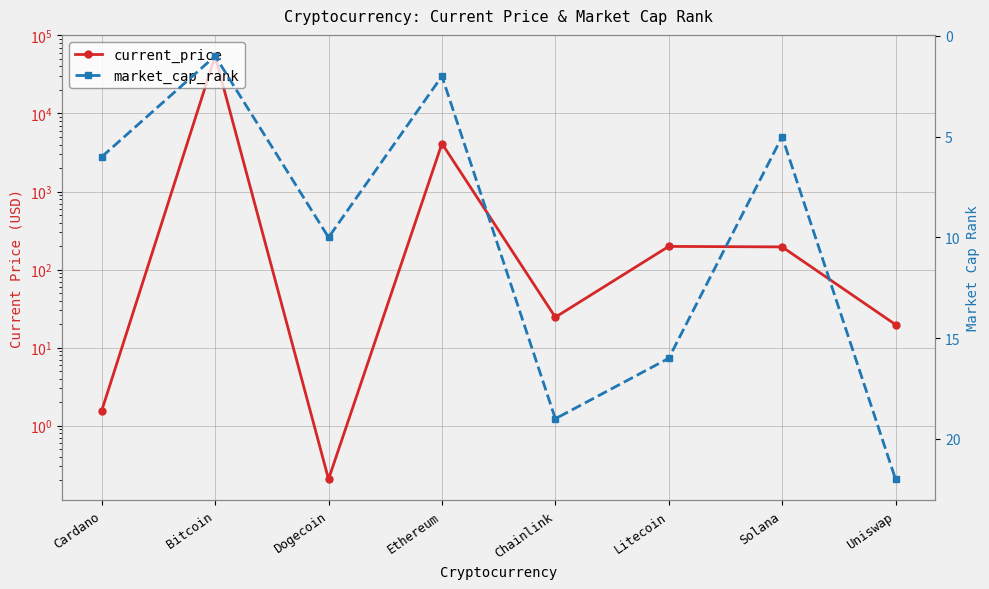

What is the total value across all series at Dogecoin?

10.2